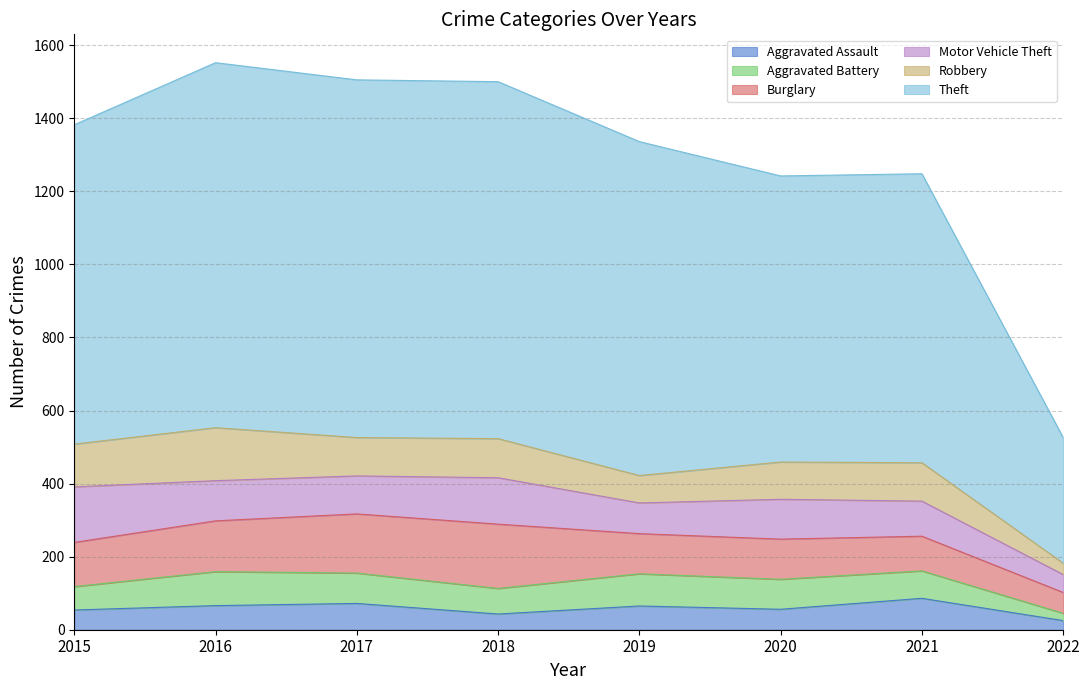

At how many categories does at least one series exceed 757?

7